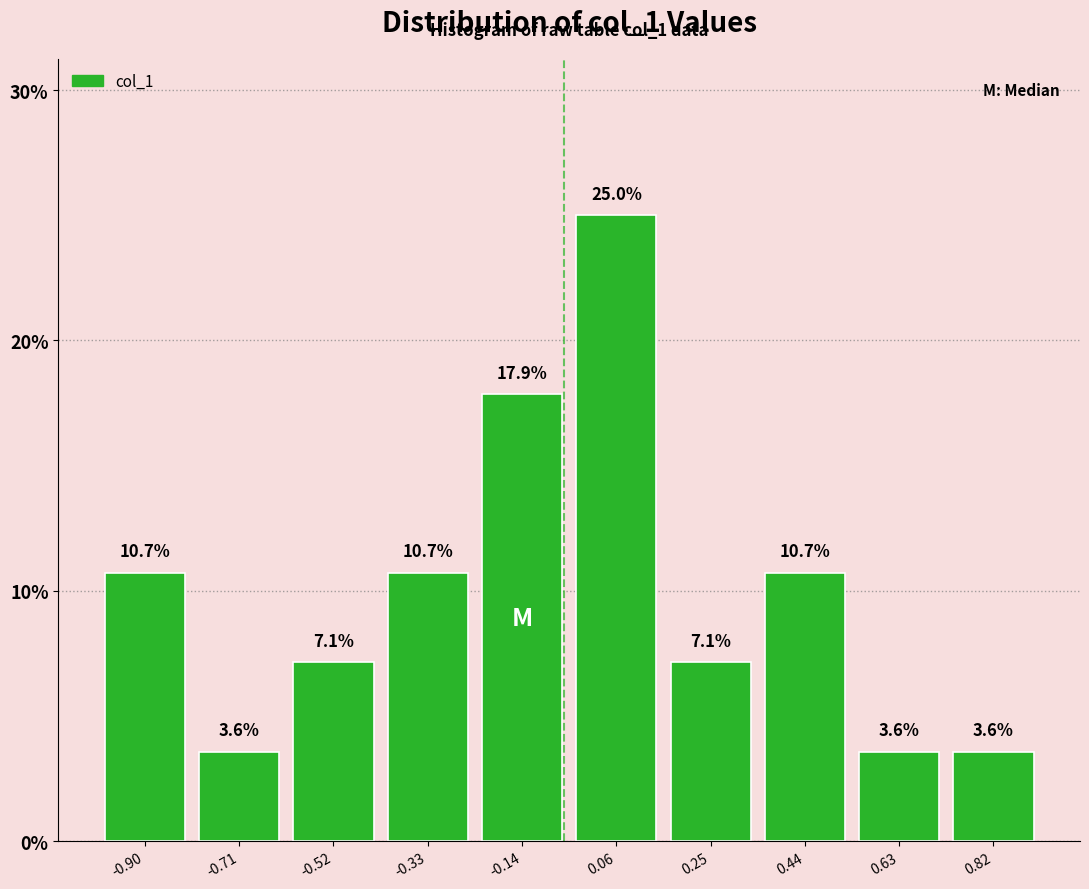

How tall is the bar that spans -0.24 to -0.04 on the x-axis? The bar edges are not printed on the chart, so give them approximately, as read against the axis.

17.9